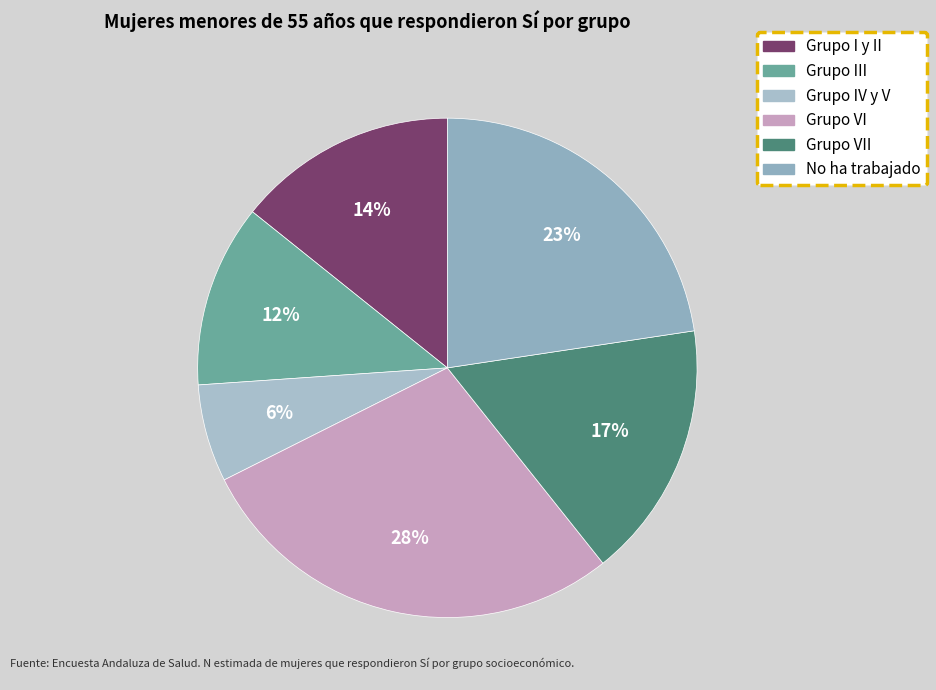

How many segments does this pie chart have?

6